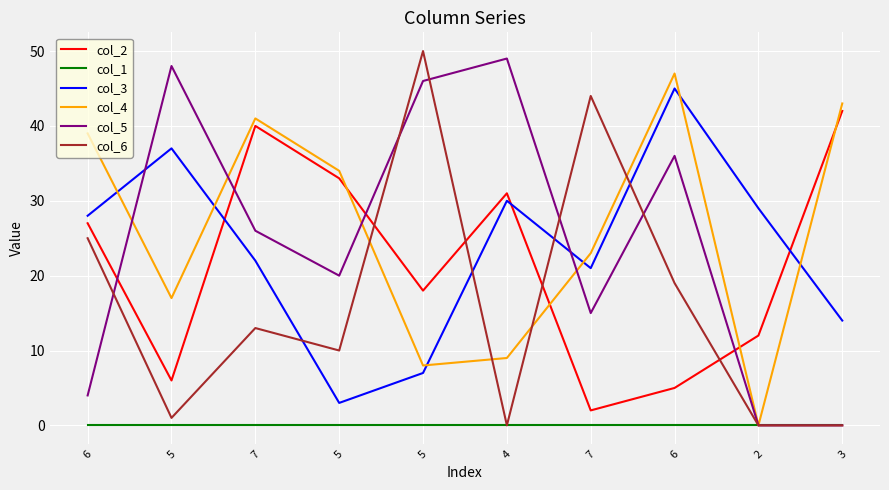

How many lines are shown in the chart?

6